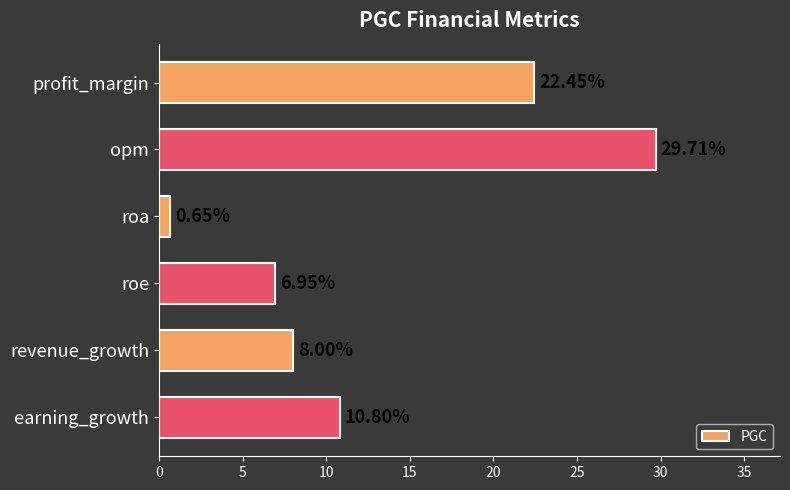

Where is the data nearest to the value 15?

earning_growth